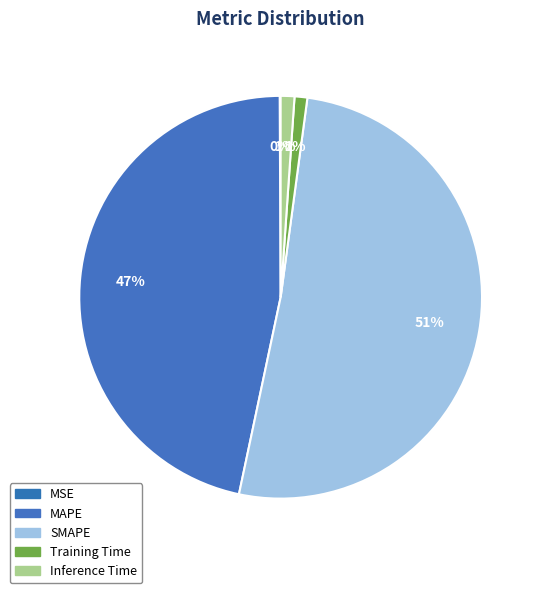

How many slices are in this pie chart?

5